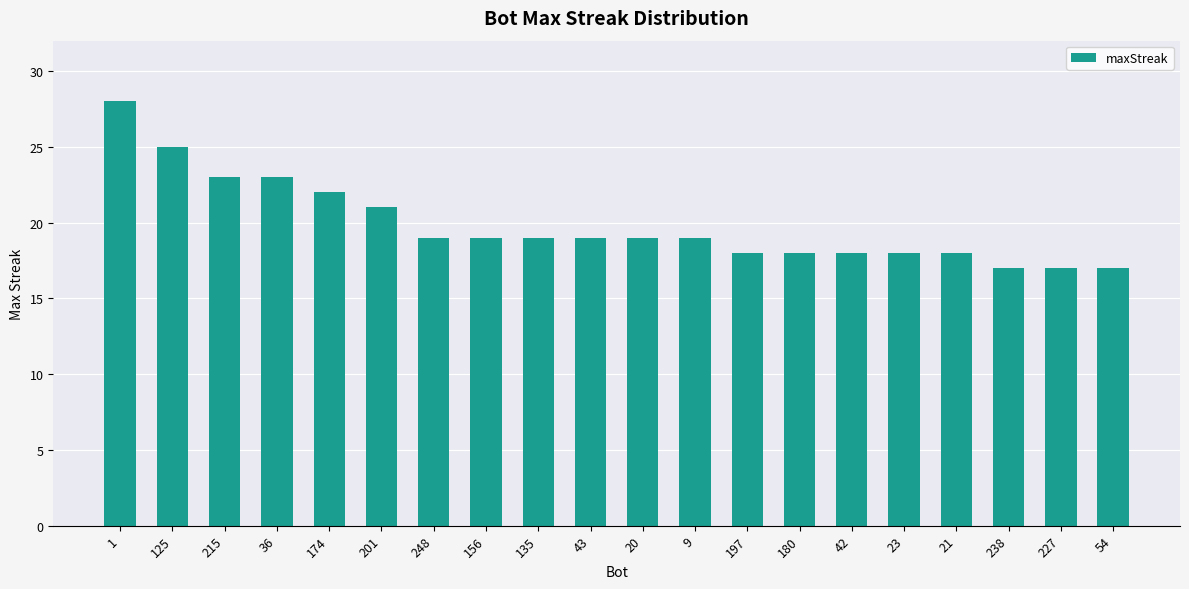

What is the sum of the values at 248 and 9?

38